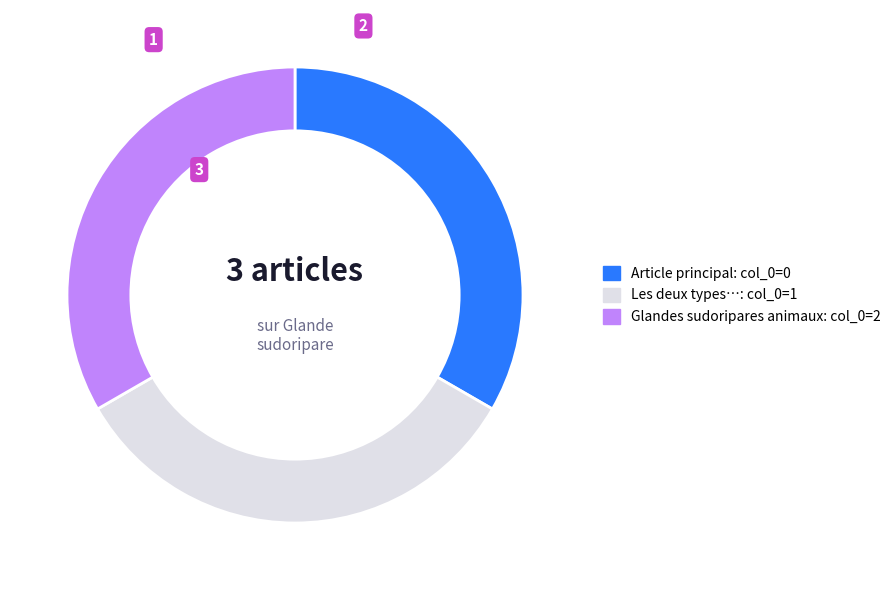

Is there any slice that represents more than half of the pie?

No